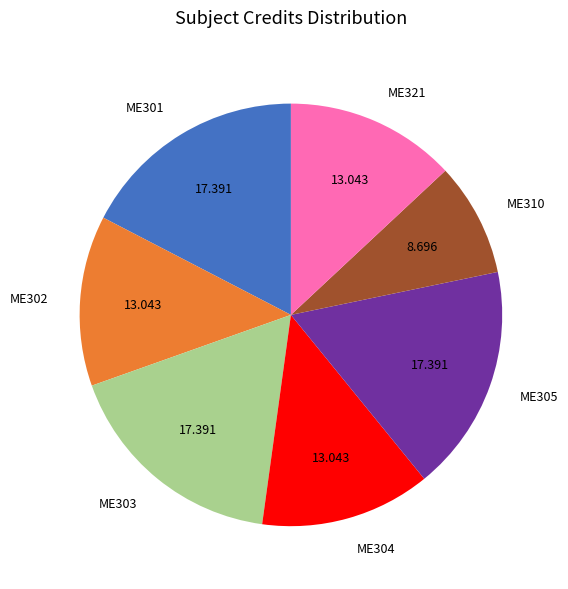

Count the number of slices in the pie.

7